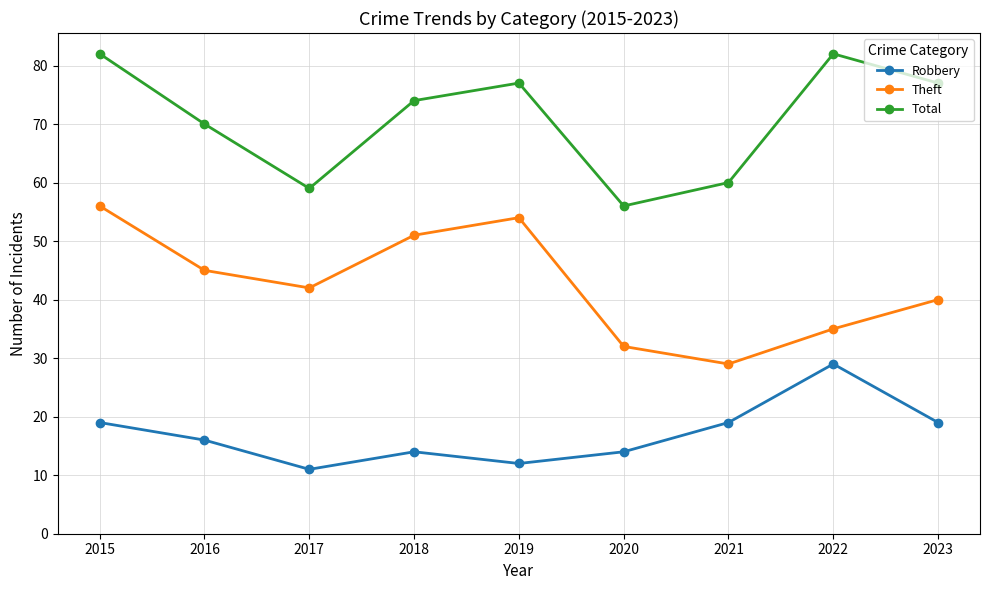

How many distinct data groups are displayed?

3